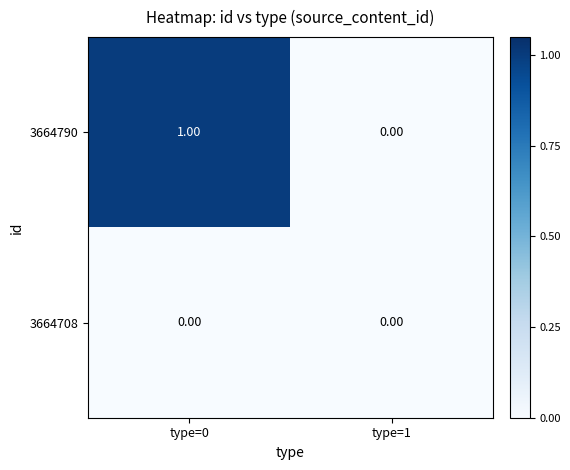

Rank the series by their average value, from highest to lowest.

3664790, 3664708